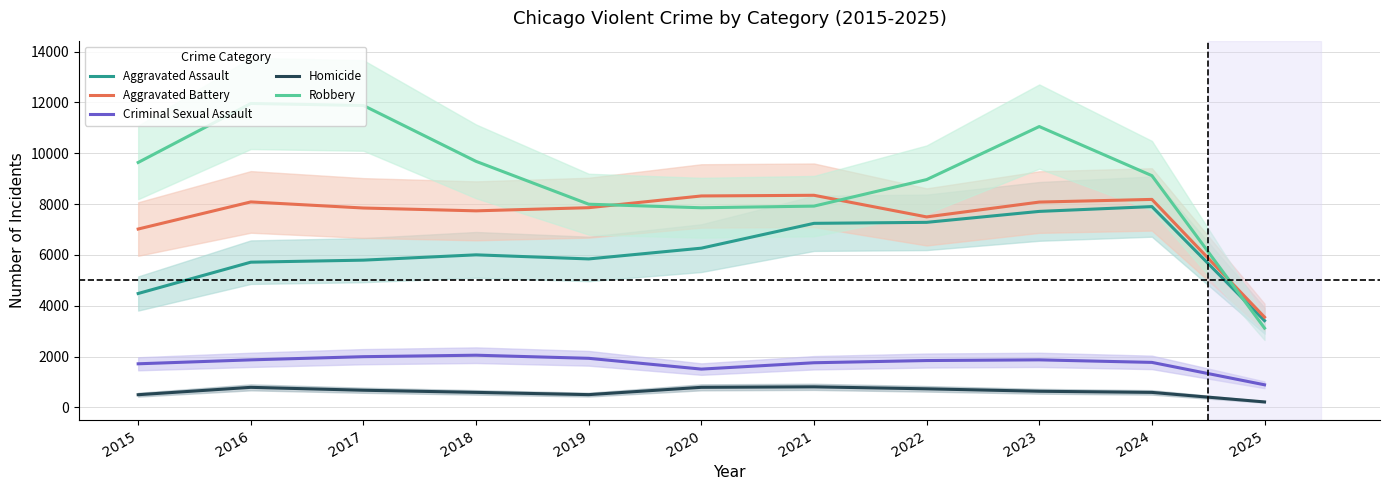

True or false: Robbery and Criminal Sexual Assault cross at least once.

False